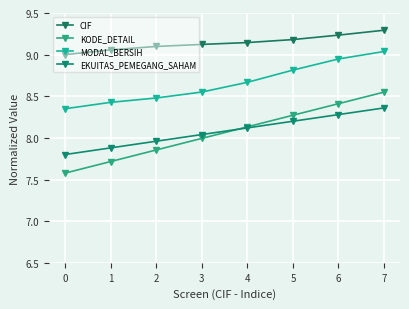

Reading left to right, what are all the values shown in this chart?

CIF: 0=9.0	1=9.1	2=9.1	3=9.1	4=9.1	5=9.2	6=9.2	7=9.3
KODE_DETAIL: 0=7.6	1=7.7	2=7.9	3=8.0	4=8.1	5=8.3	6=8.4	7=8.5
MODAL_BERSIH: 0=8.4	1=8.4	2=8.5	3=8.6	4=8.7	5=8.8	6=8.9	7=9.0
EKUITAS_PEMEGANG_SAHAM: 0=7.8	1=7.9	2=8.0	3=8.0	4=8.1	5=8.2	6=8.3	7=8.4